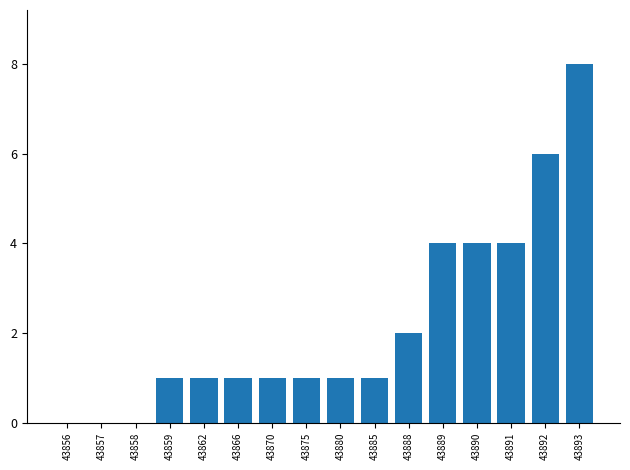

What is the greatest value displayed?

8